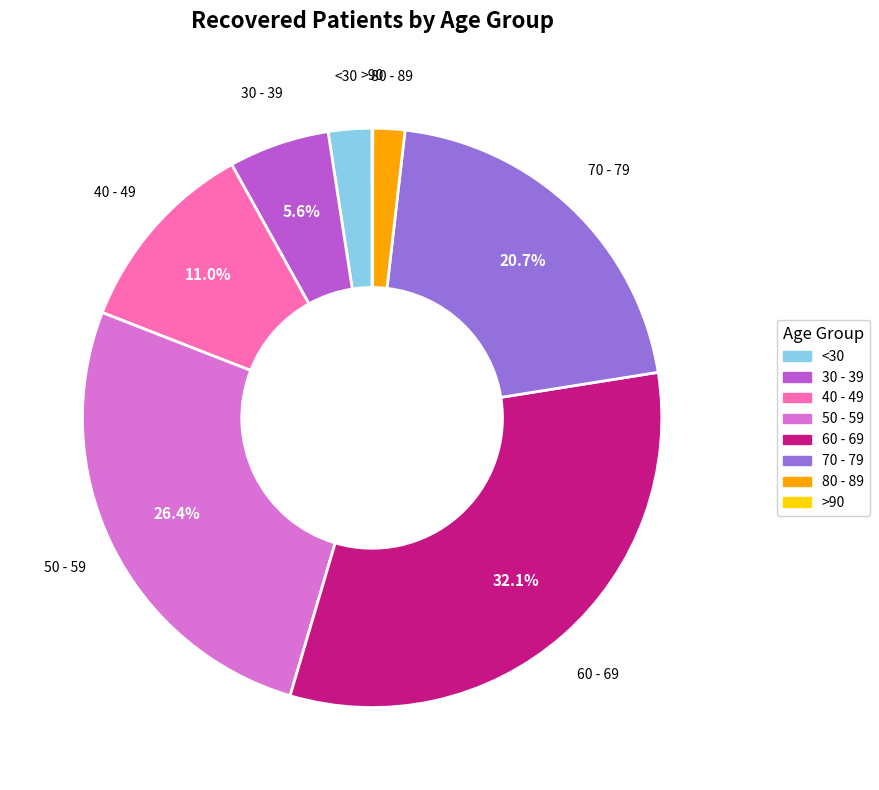

Is there any slice that represents more than half of the pie?

No